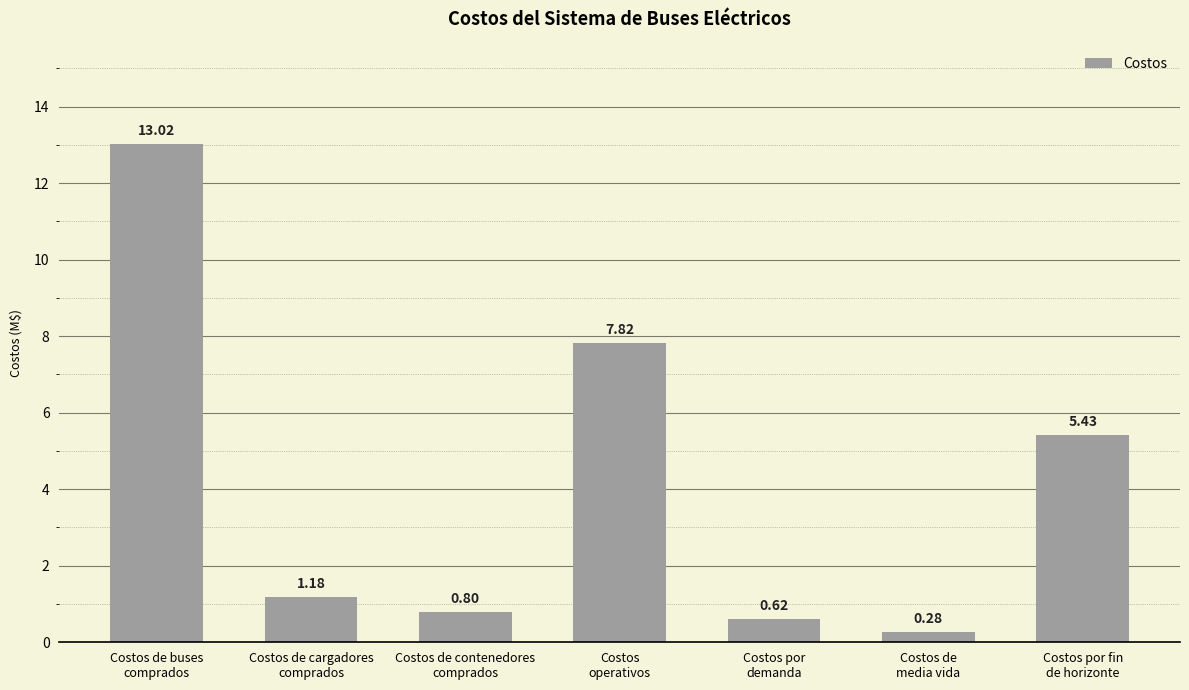

What is the difference between the maximum and minimum values?

12.7